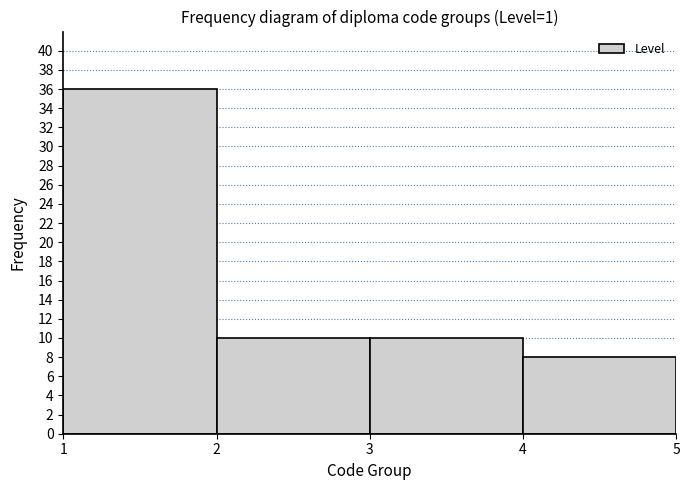

Reading left to right, transcribe this chart: for each bar, give the range it covers on the x-axis and its height. The values are not printed on the chart, so give them approximately, as read against the axis.

1 to 2: 36
2 to 3: 10
3 to 4: 10
4 to 5: 8